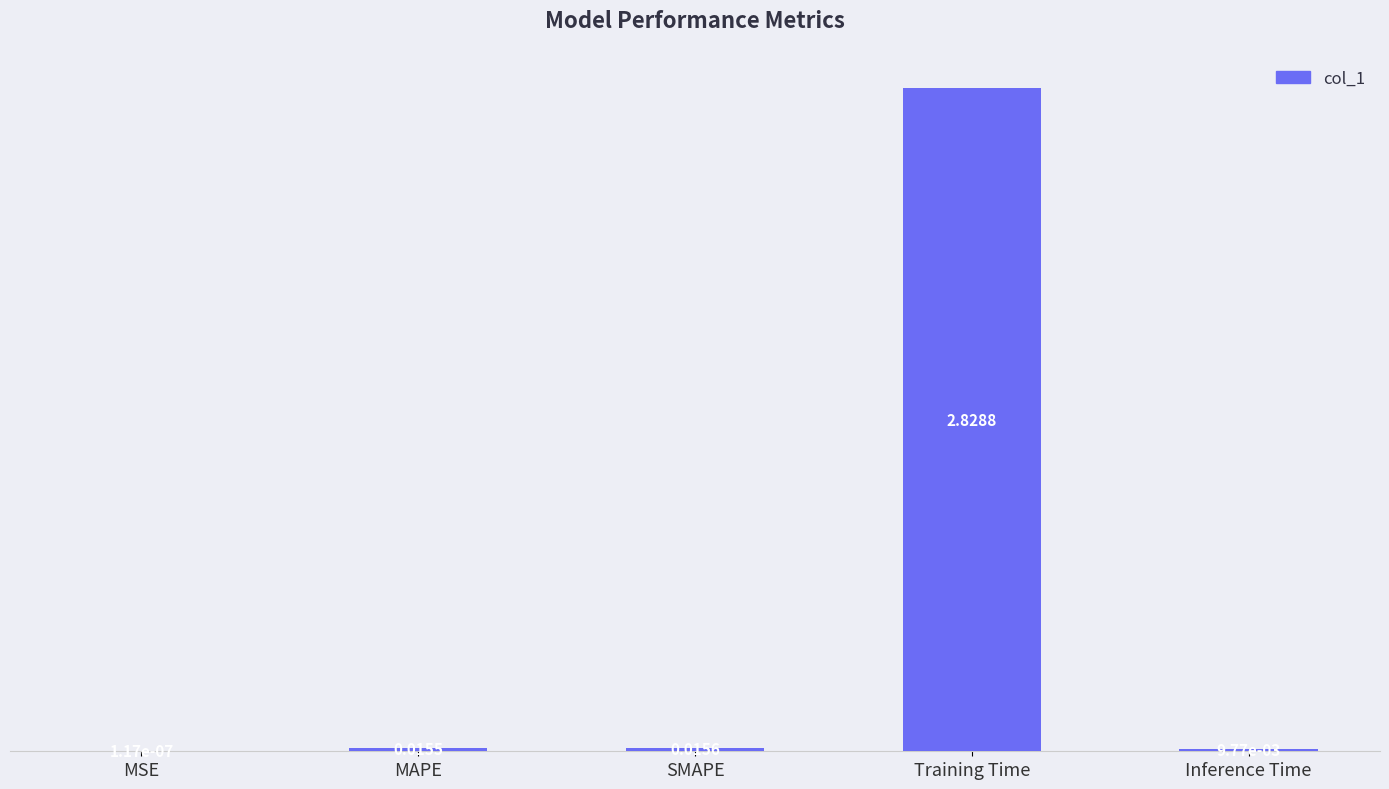

Which label corresponds to the largest value in the chart?

Training Time